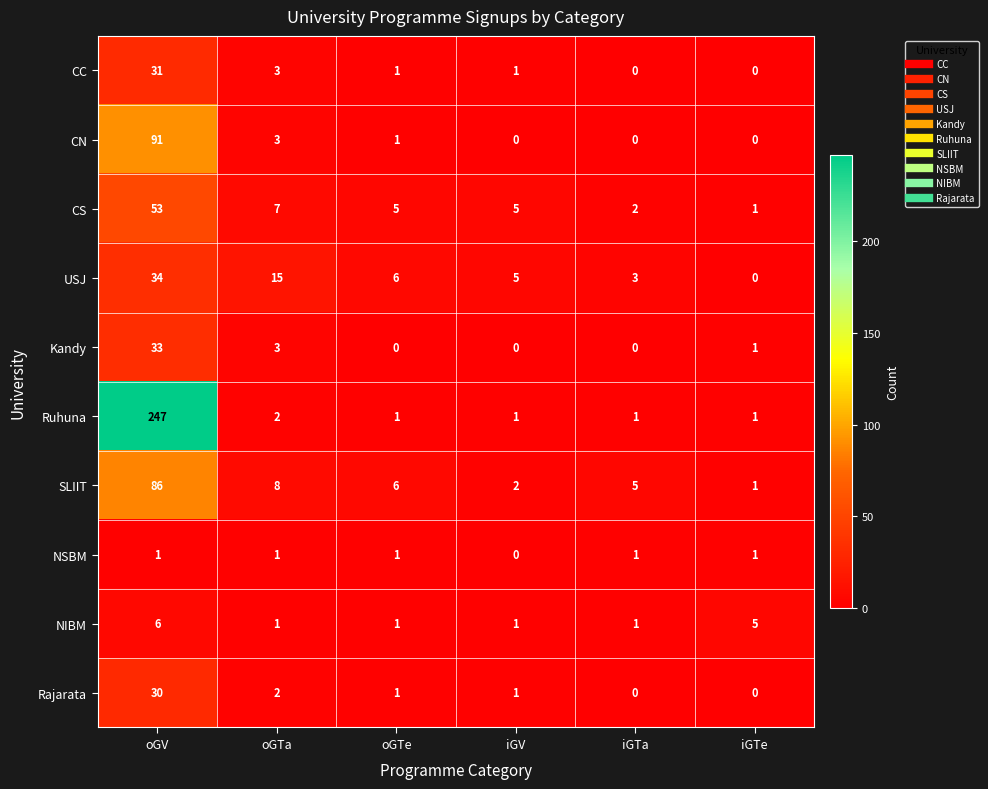

What is the difference between the maximum and minimum values in the SLIIT series?

85